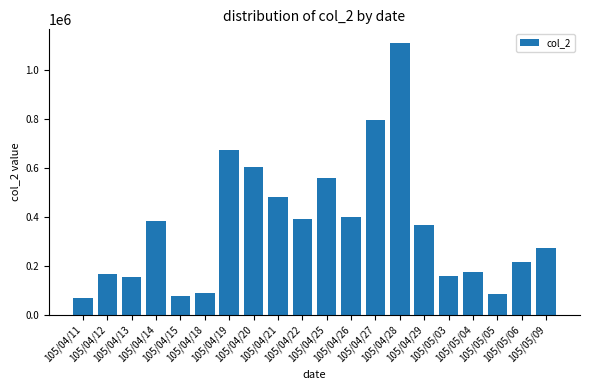

How many bars are there in total?

20